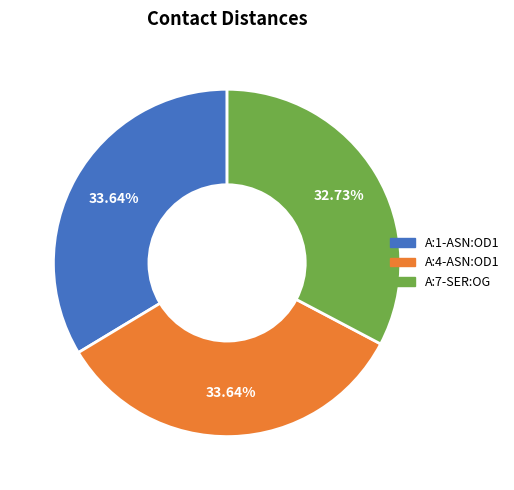

To the nearest percent, what portion does A:1-ASN:OD1 represent?

34%